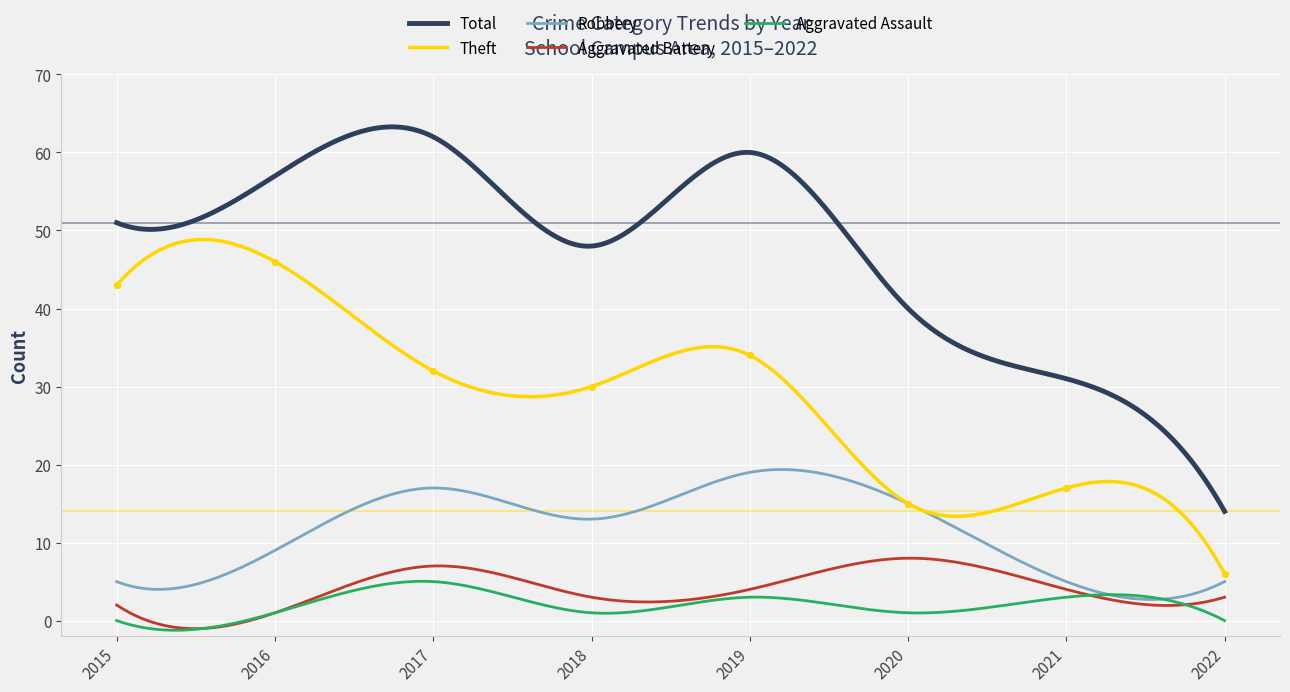

Which series has the largest Y range (max minus min)?

Total